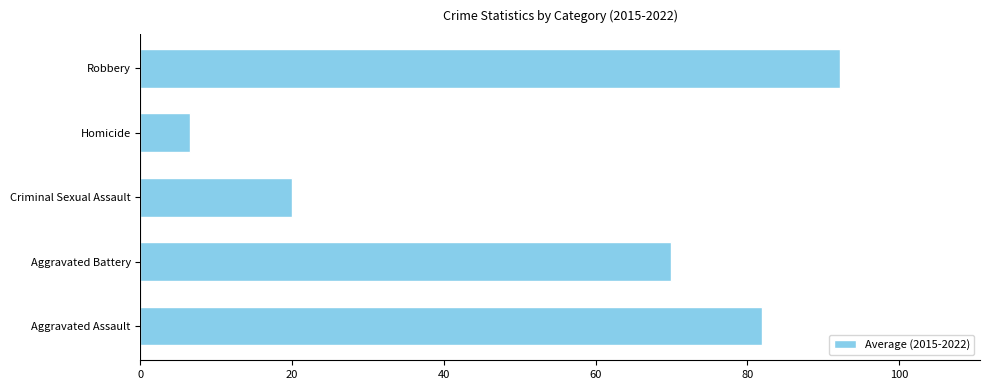

Rank the categories by value from highest to lowest.

Robbery, Aggravated Assault, Aggravated Battery, Criminal Sexual Assault, Homicide